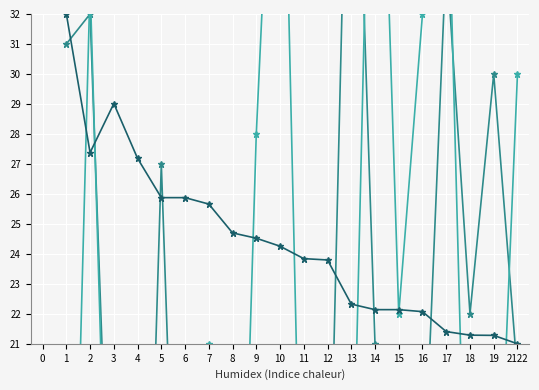

What is the average value of the TotalHappinessScore series?

24.4